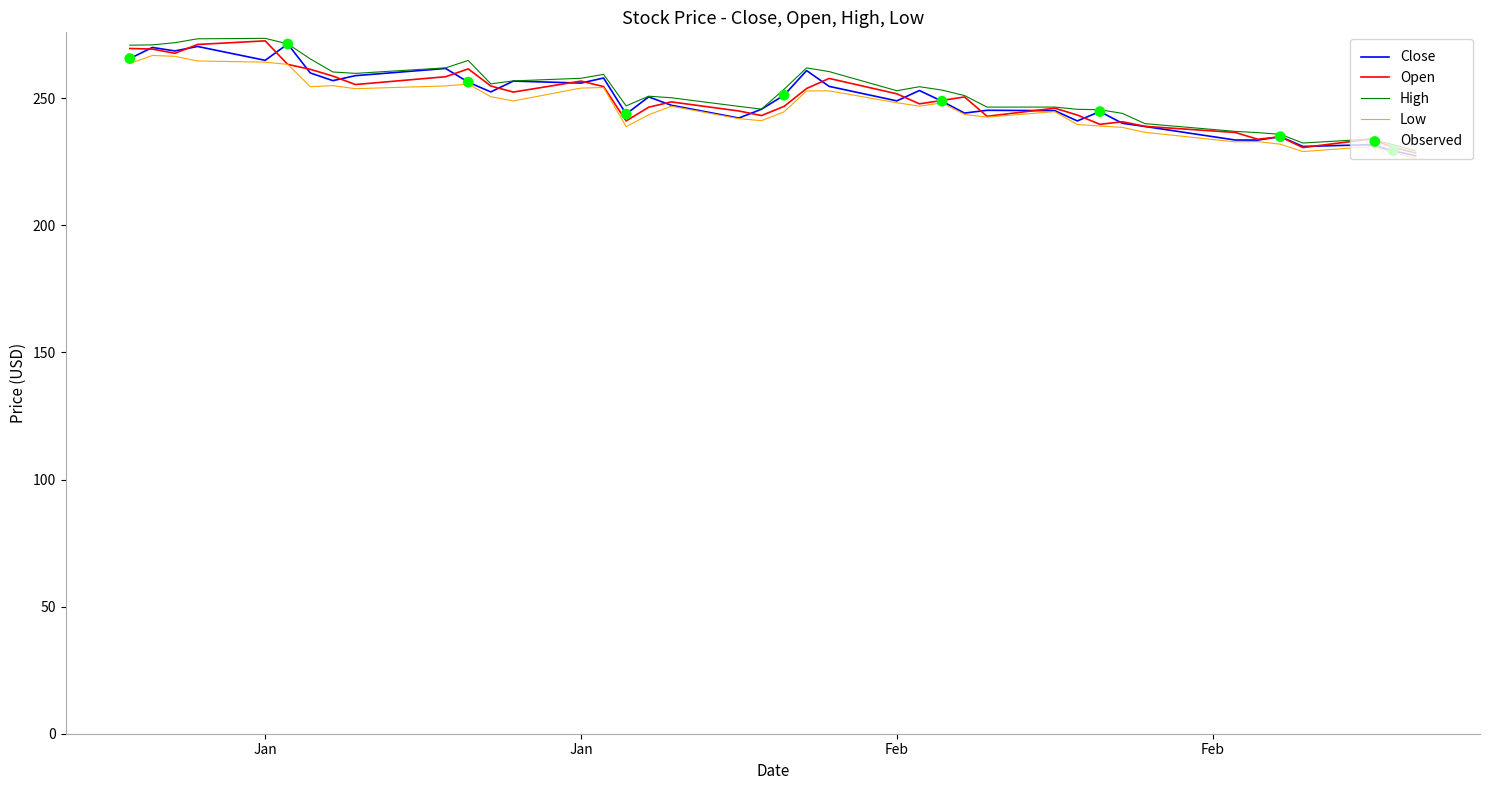

Which series has the largest total across all categories?

High